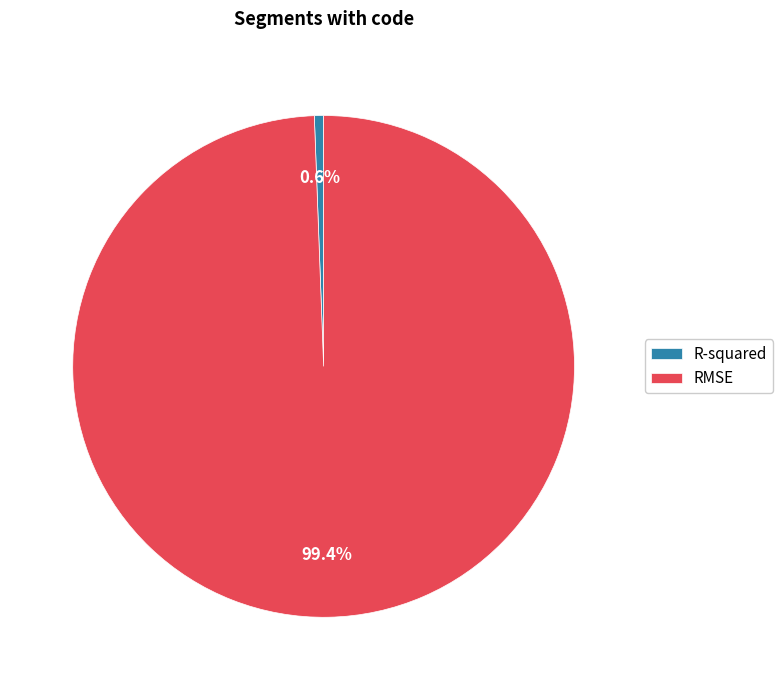

Does R-squared account for over 50% of the chart?

No